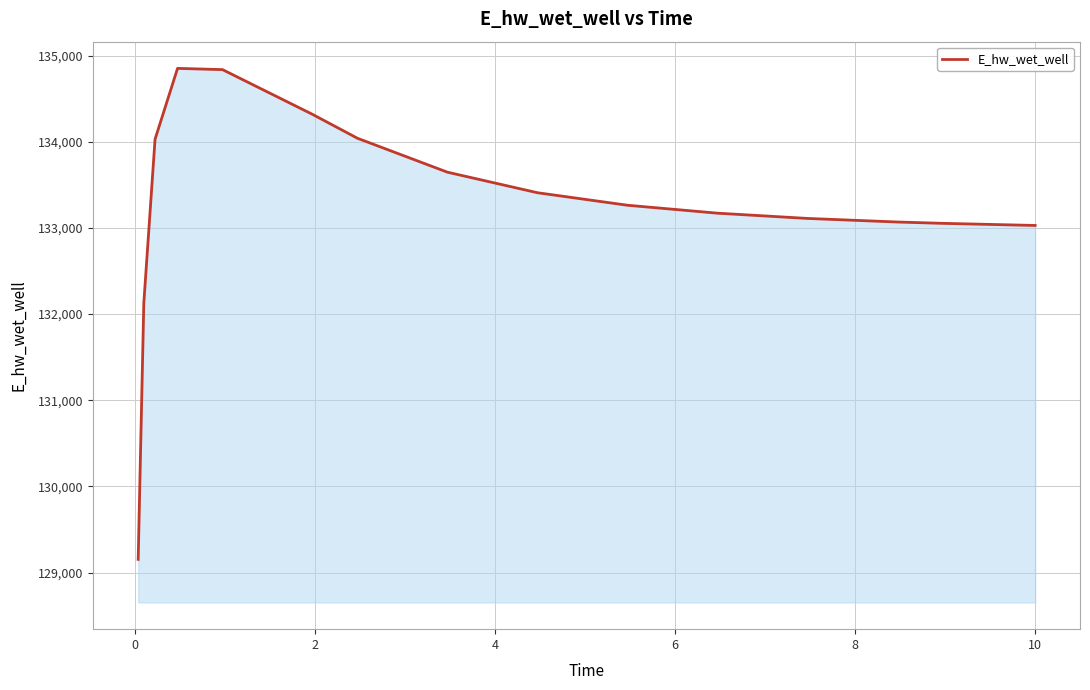

What is the maximum value shown in the chart?

134852.0